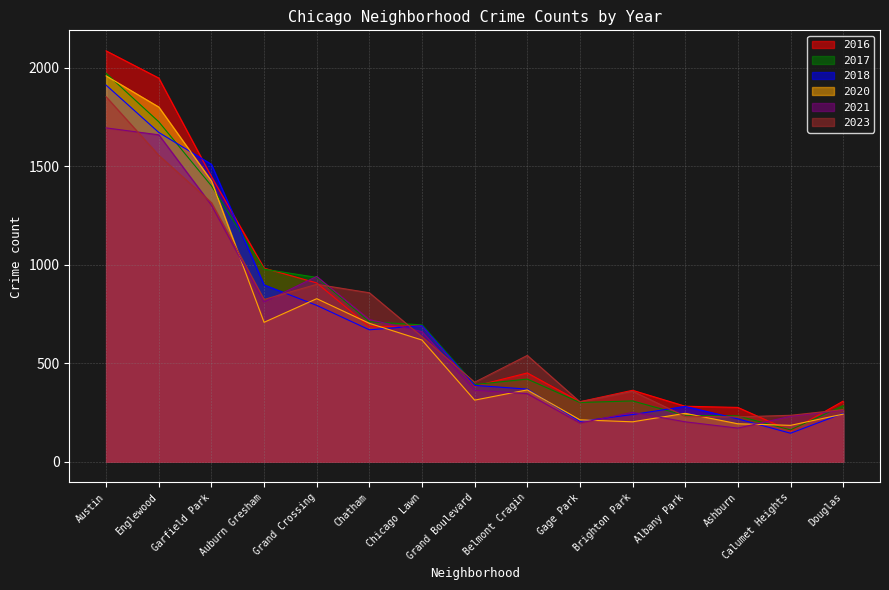

Which series changed the most between Englewood and Albany Park?

2016